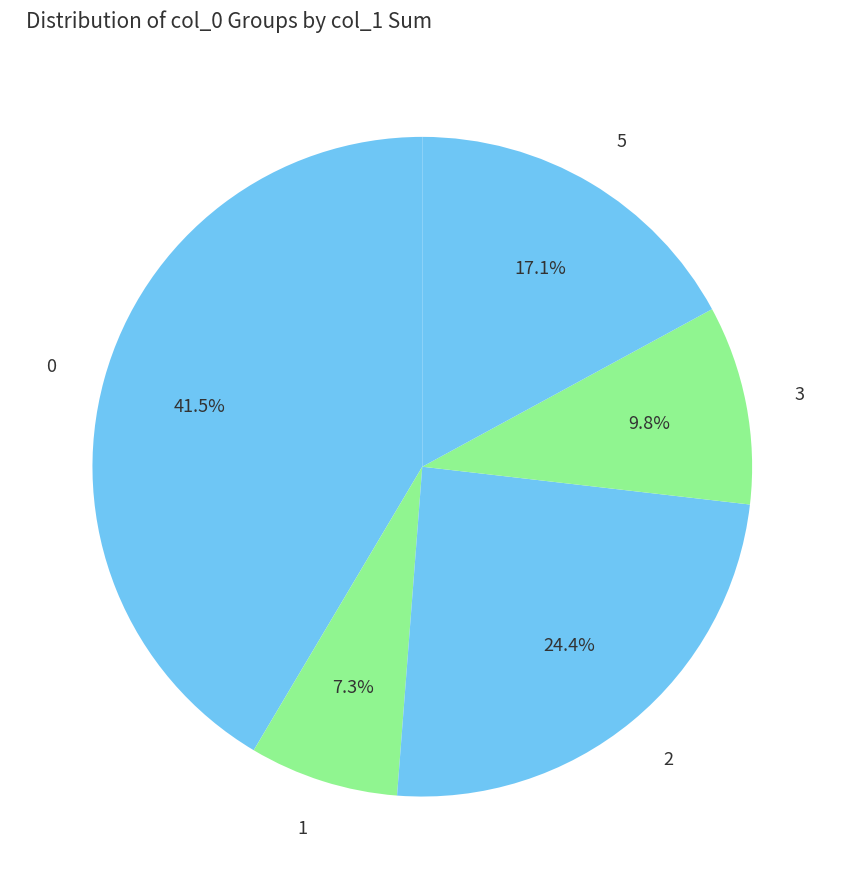

Rank the categories by value from lowest to highest.

1, 3, 5, 2, 0